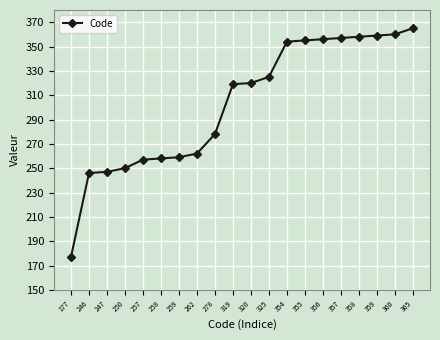

Is it true that the value at 246 is 246?

True